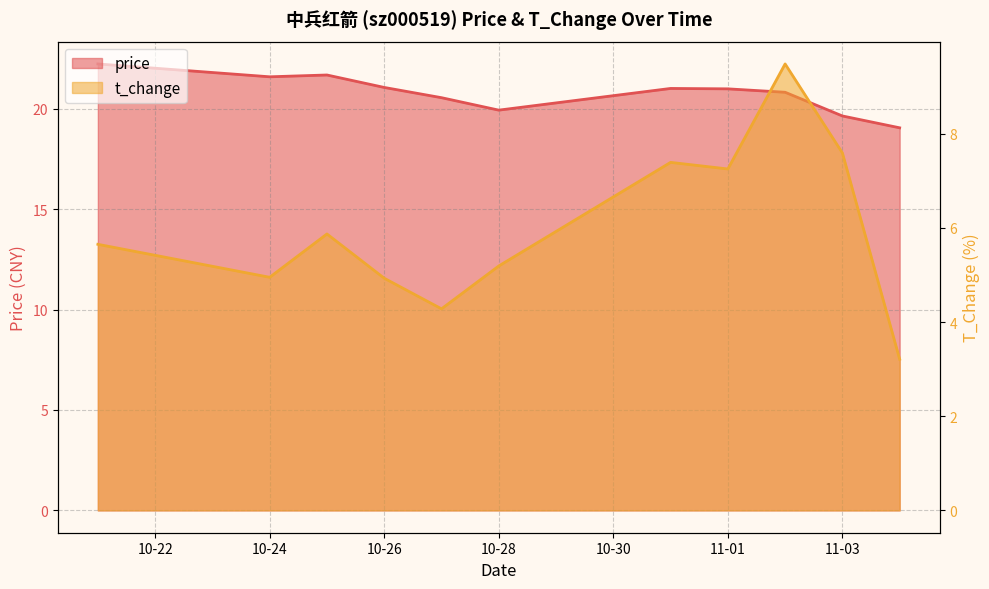

What is the label of the 4th point from the left?

10-26